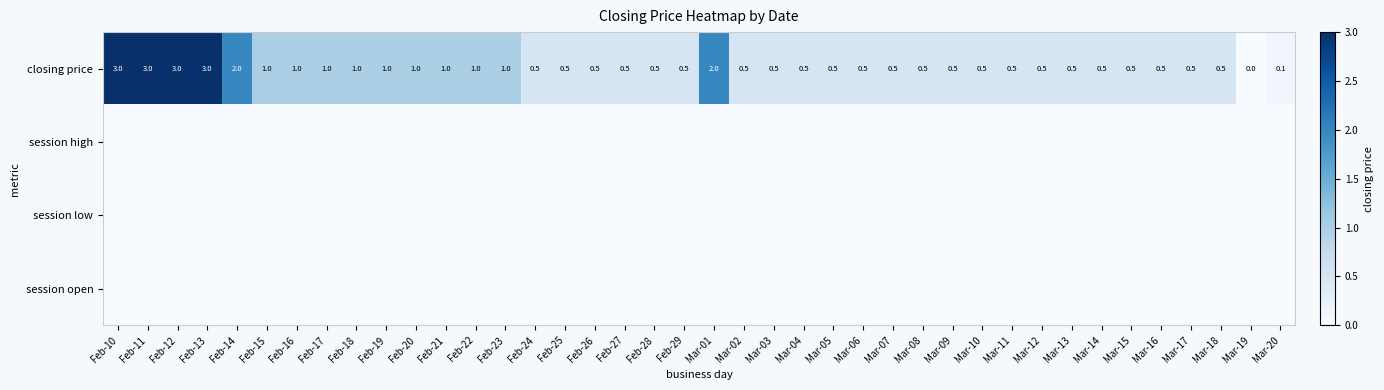

What is the average value of the closing price series?

0.9